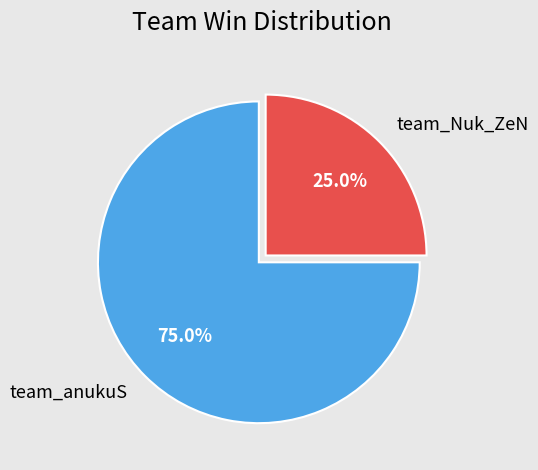

Rank the categories by value from highest to lowest.

team_anukuS, team_Nuk_ZeN